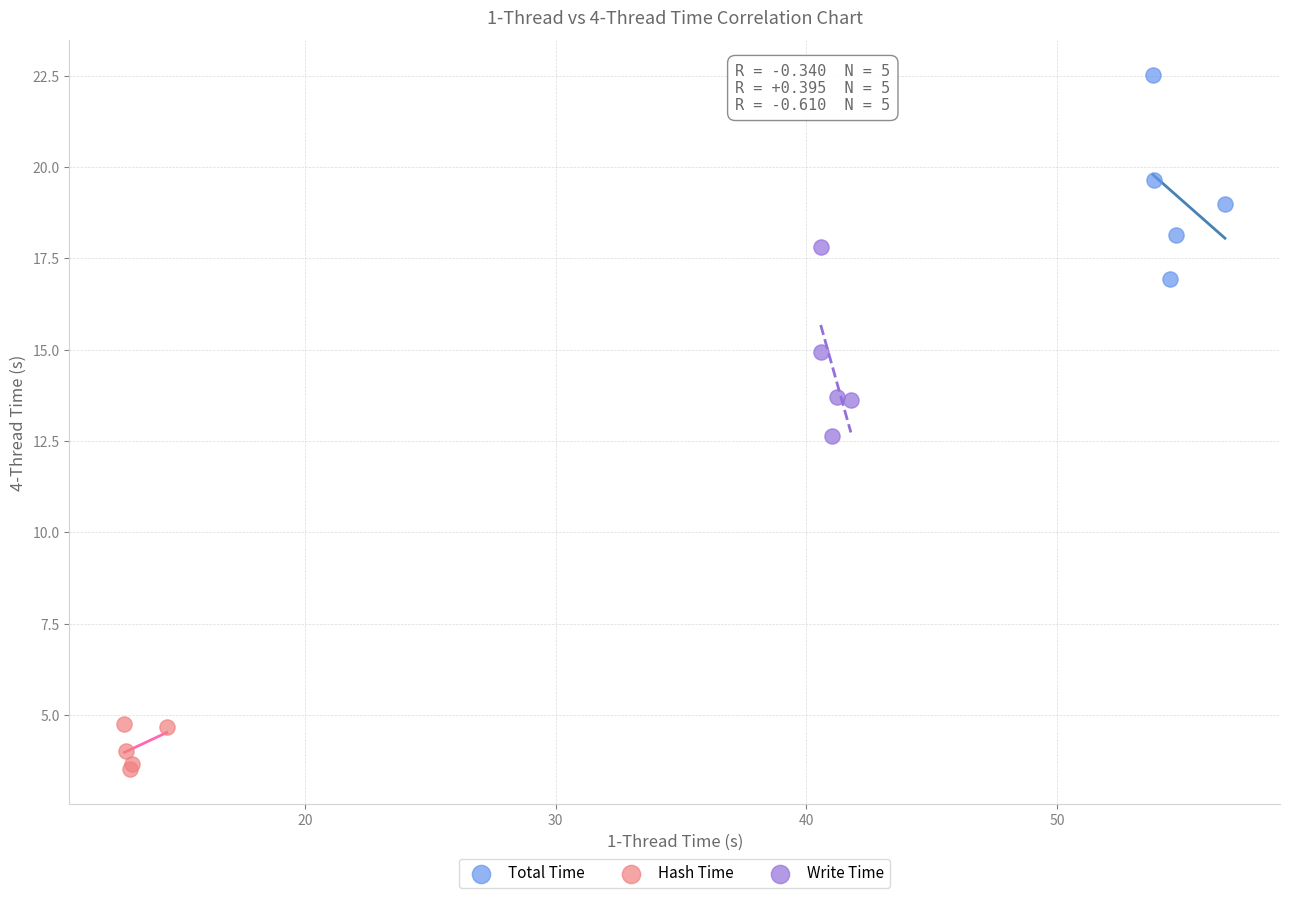

Which series reaches the minimum Y coordinate?

Hash Time